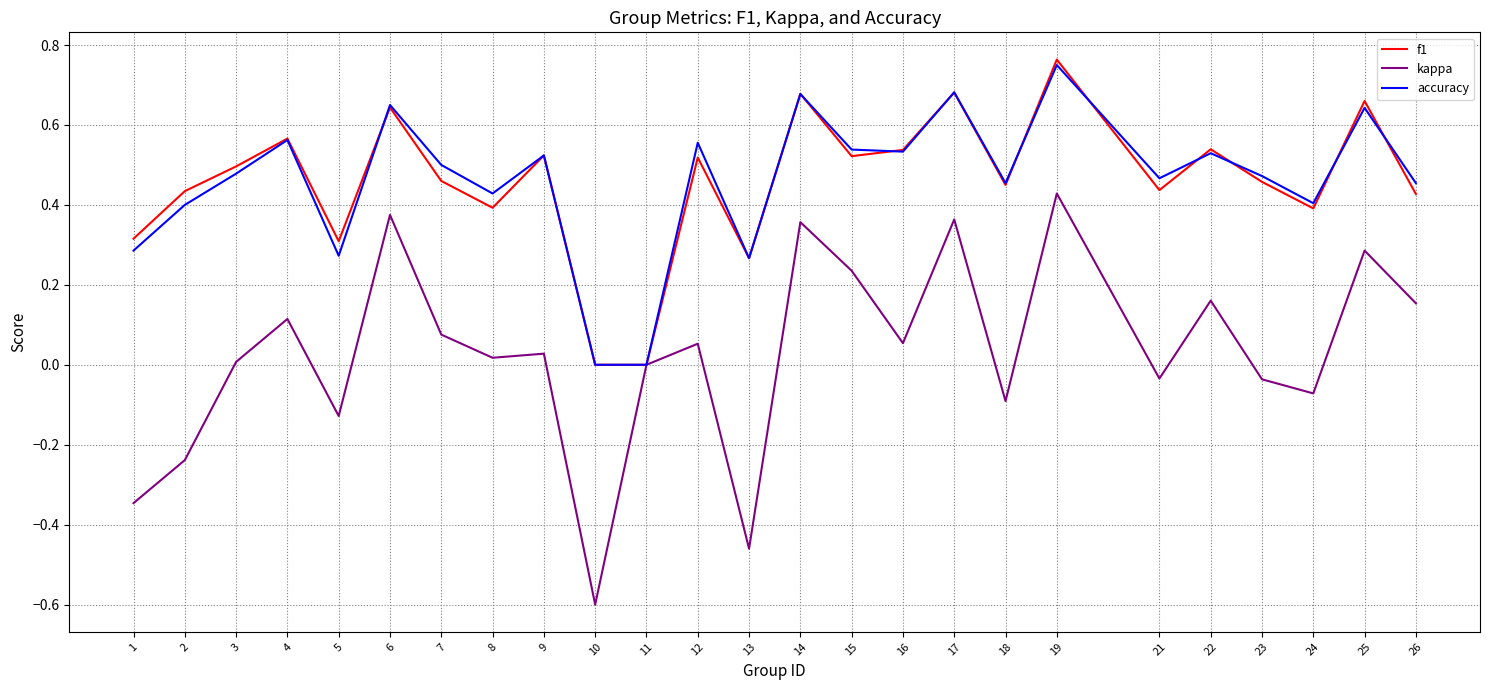

What is the total value across all series at 25?

1.6